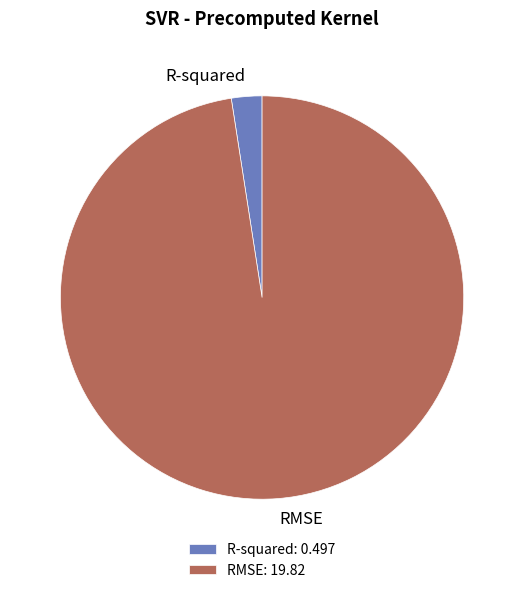

How many segments does this pie chart have?

2